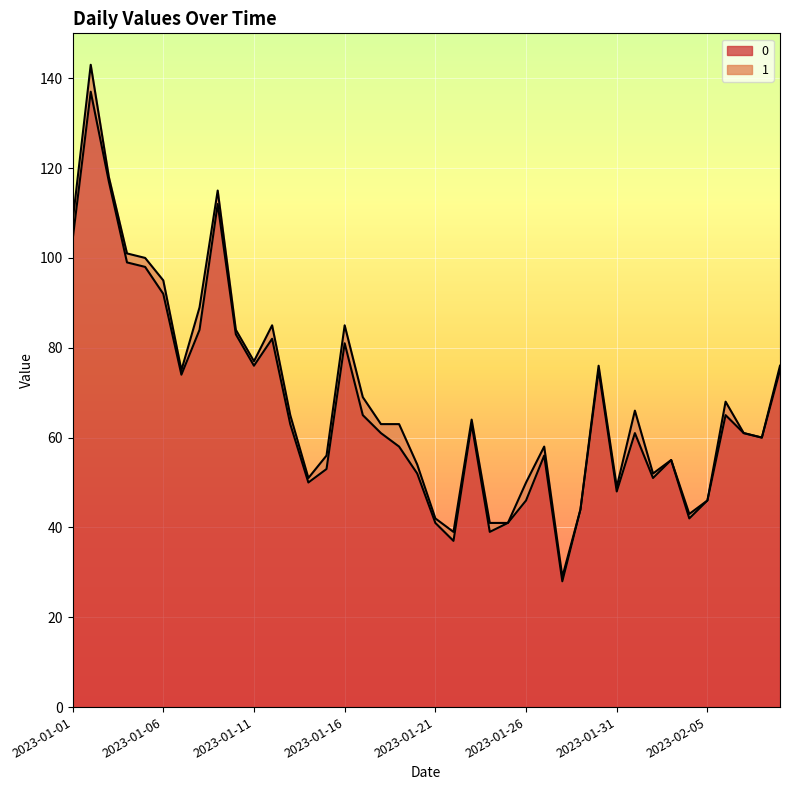

What is the change in value from 2023-01-06 to 2023-01-21?

-51